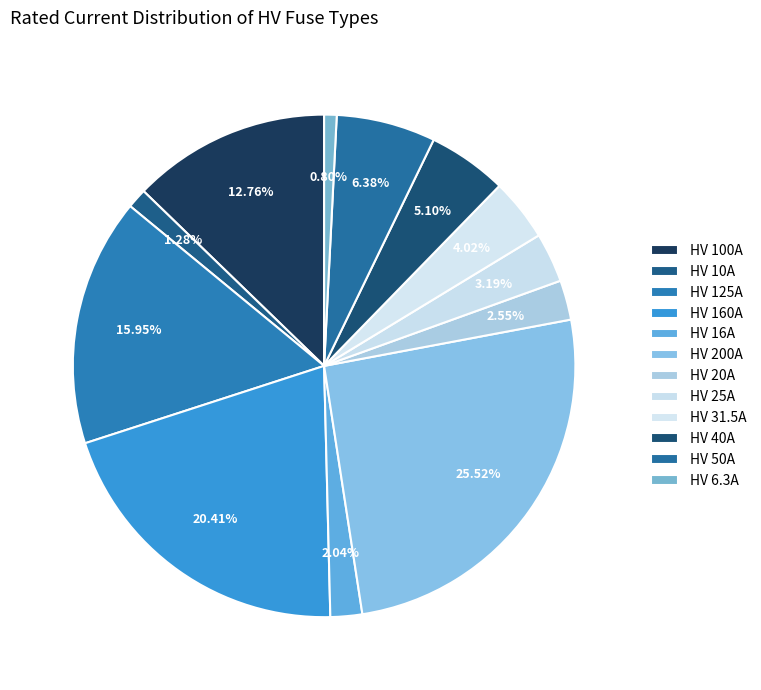

What percentage is the HV 6.3A slice, to the nearest percent?

1%